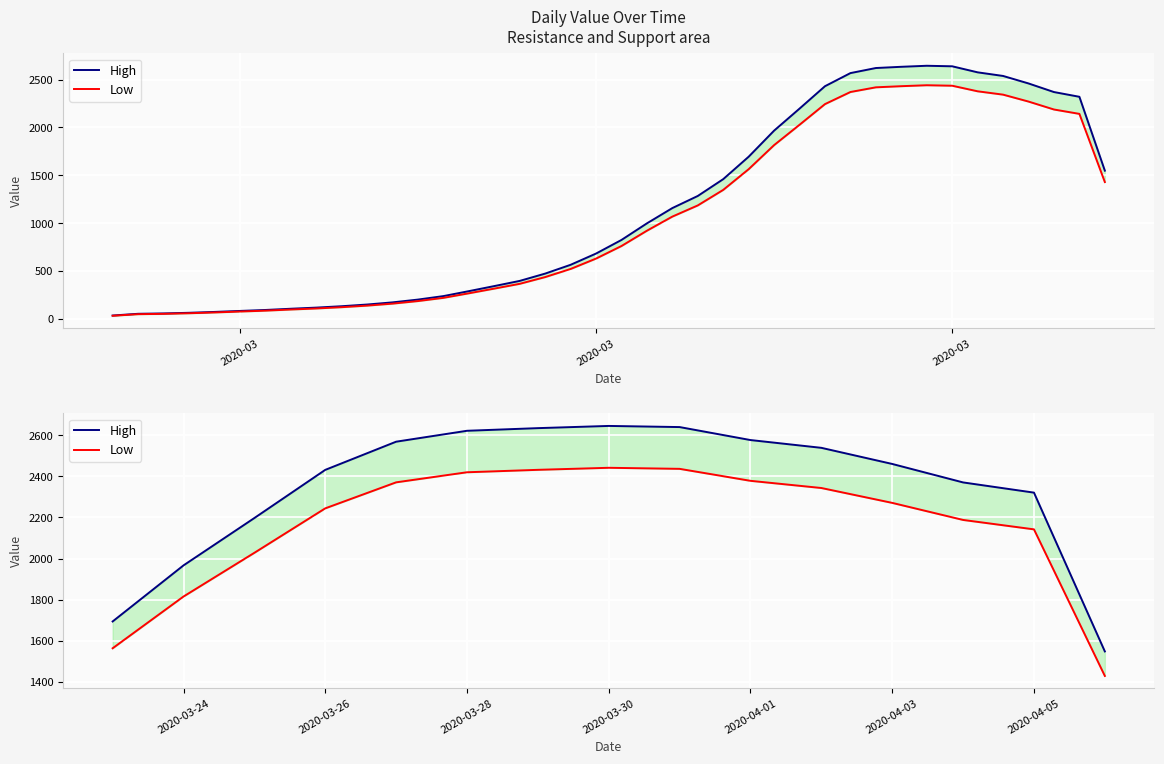

How many lines are shown in the chart?

2